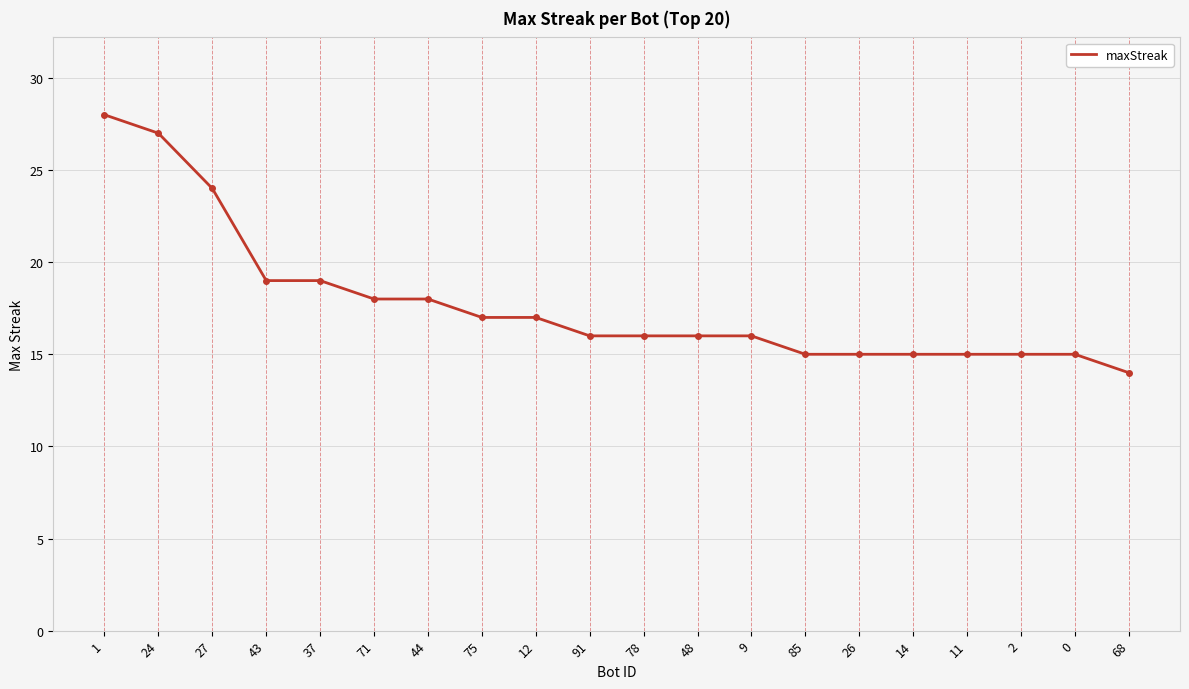

Is it true that the value at 0 is 21?

False